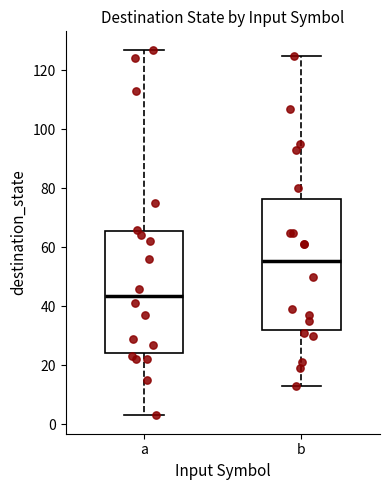

Reading left to right, transcribe this box plot: for each box, give where its median line is, the range the box spans, and where its two whiskers end, as read against the y-axis. The values are not printed on the chart, so give them approximately, as read against the axis.

a: median 44, box 24 to 66, whiskers 4 to 128
b: median 56, box 32 to 76, whiskers 14 to 126